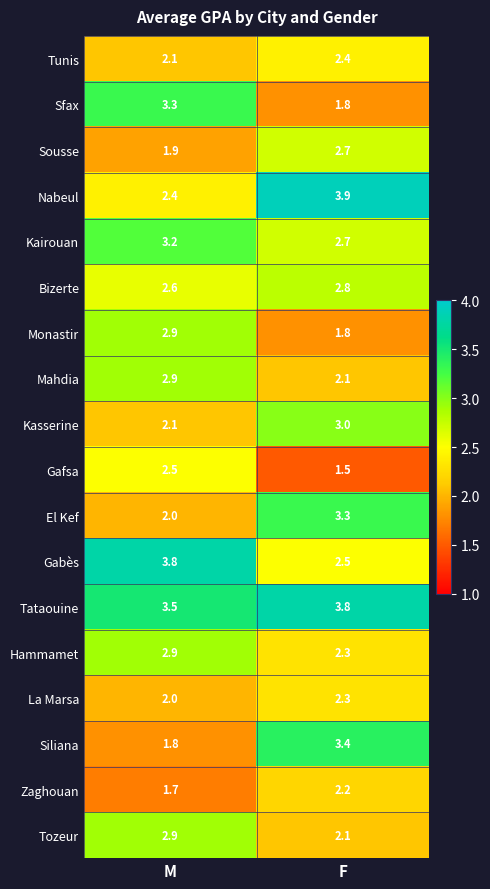

Which series has the largest range (max minus min)?

Siliana